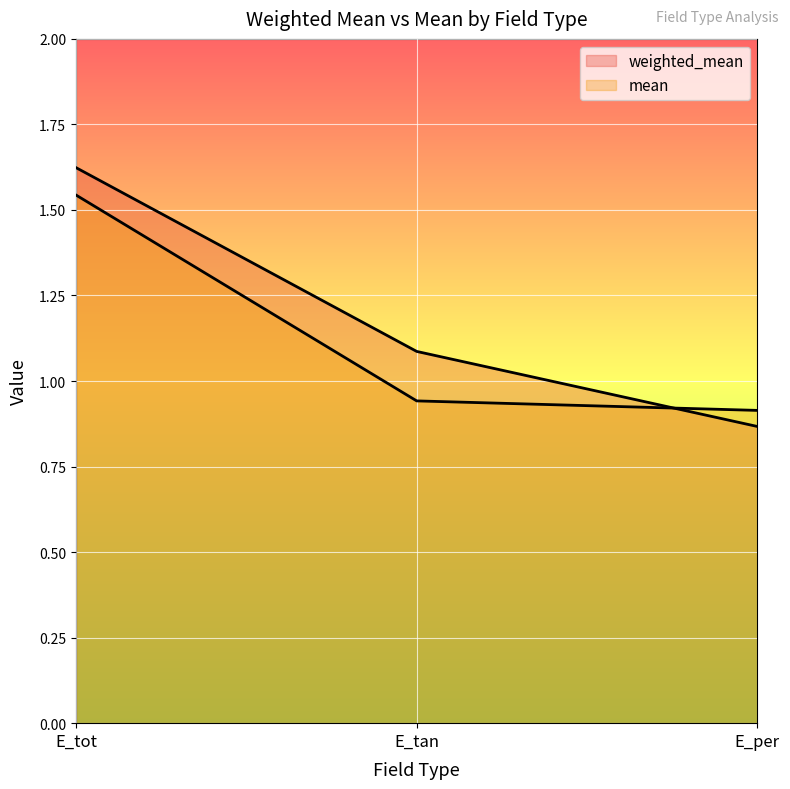

What is the maximum value shown in the chart?

1.6